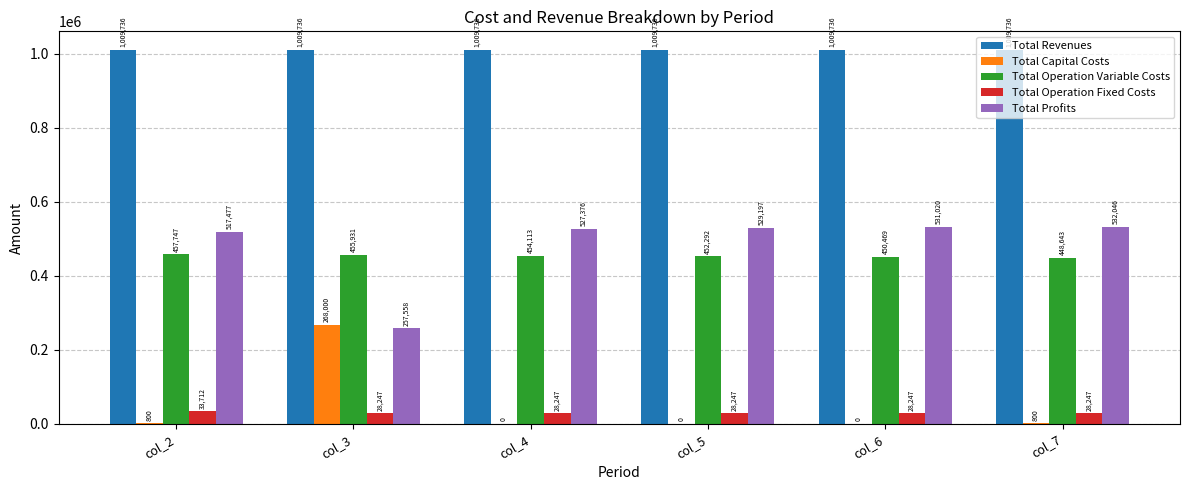

Is it true that Total Operation Fixed Costs equals 33711.7 at col_2?

True